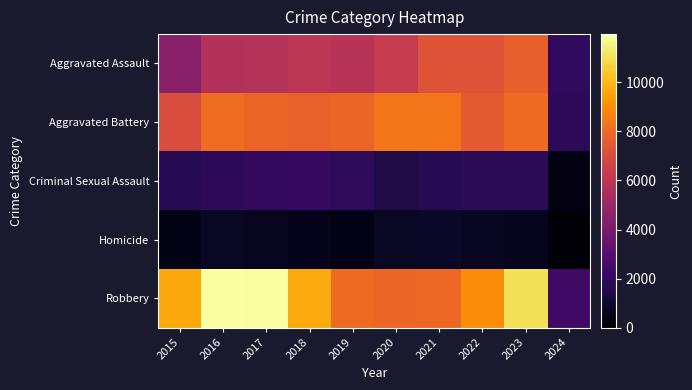

Reading right to left, list all the values displayed in this chart.

Aggravated Assault: 2024=1917	2023=7707	2022=7280	2021=7242	2020=6264	2019=5841	2018=6001	2017=5793	2016=5712	2015=4480
Aggravated Battery: 2024=1824	2023=8078	2022=7488	2021=8348	2020=8319	2019=7858	2018=7735	2017=7845	2016=8086	2015=7019
Criminal Sexual Assault: 2024=394	2023=1802	2022=1784	2021=1724	2020=1481	2019=1908	2018=2029	2017=1968	2016=1848	2015=1697
Homicide: 2024=120	2023=625	2022=723	2021=804	2020=787	2019=499	2018=588	2017=672	2016=786	2015=496
Robbery: 2024=2351	2023=11059	2022=8962	2021=7918	2020=7855	2019=7995	2018=9681	2017=11880	2016=11960	2015=9638